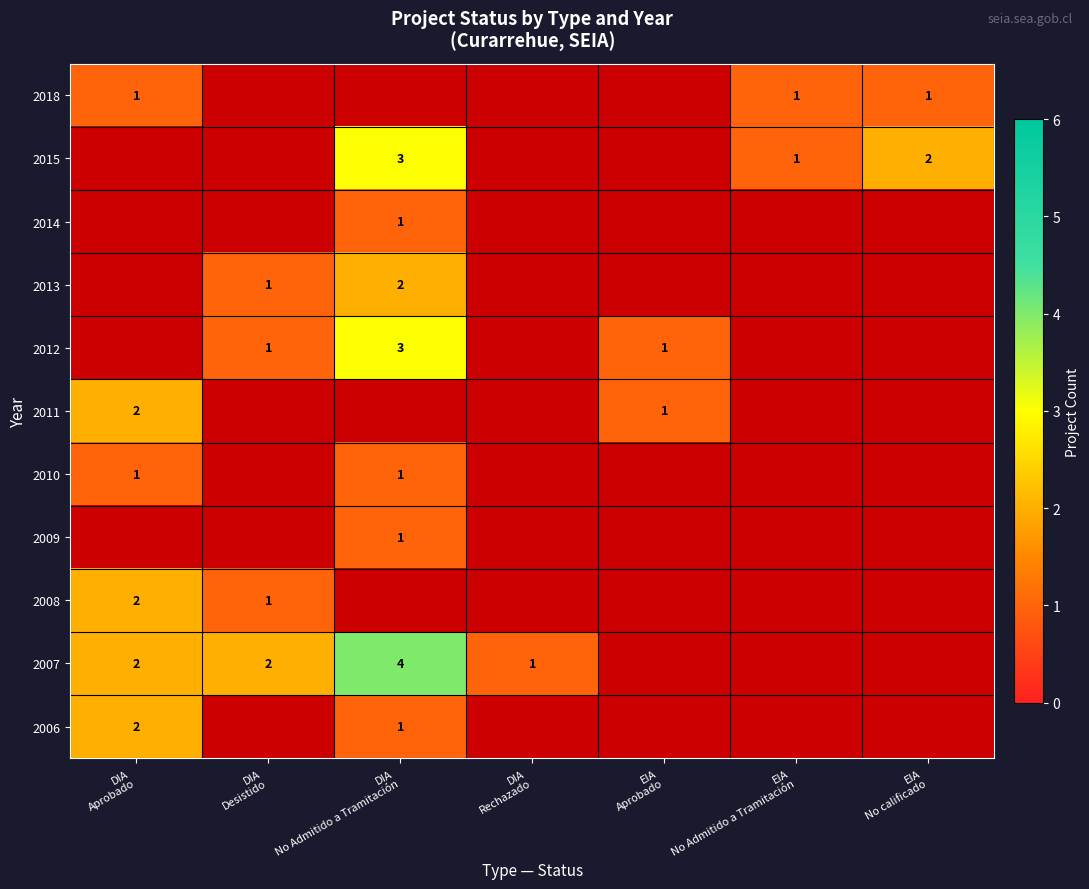

What is the greatest value displayed?

4.0